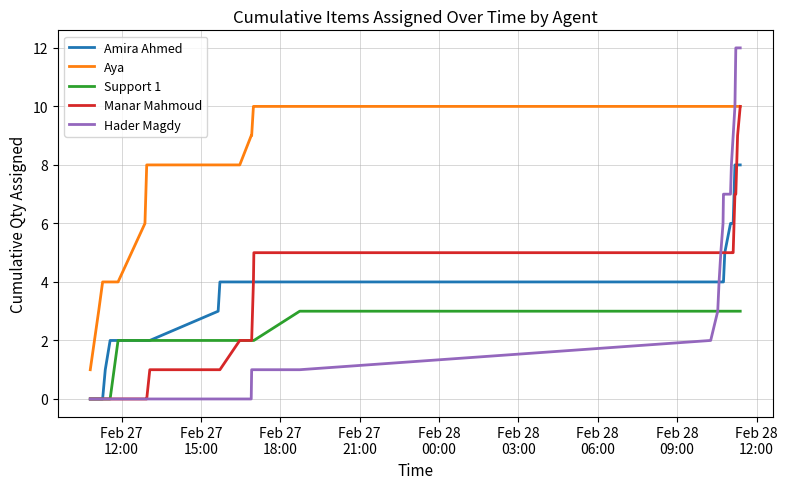

Which series has the largest total across all categories?

Aya